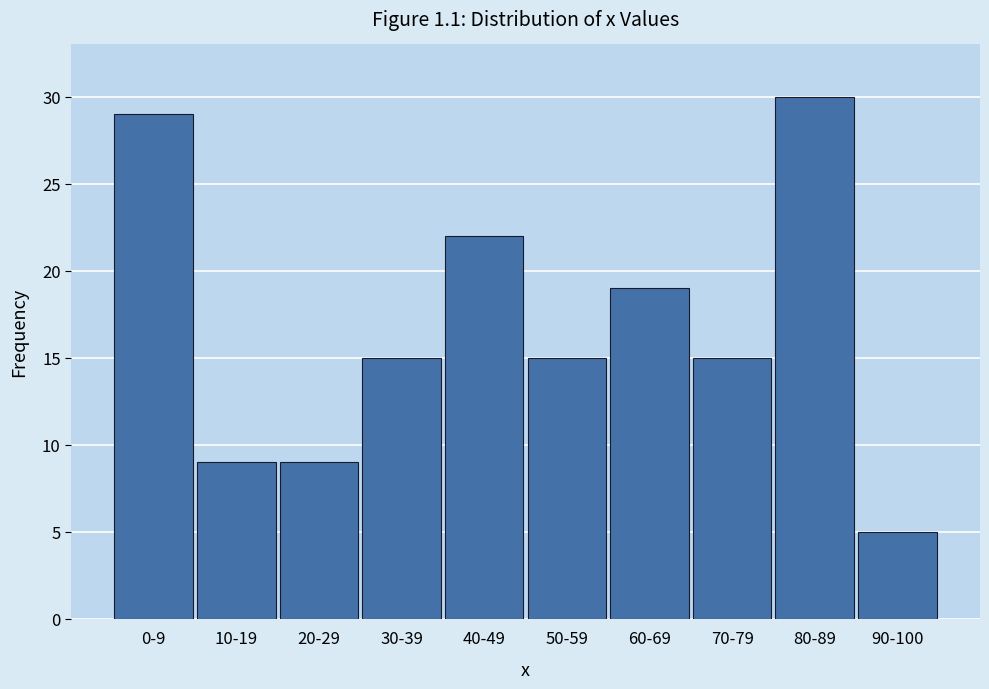

Reading left to right, extract all data points from this chart.

29	9	9	15	22	15	19	15	30	5